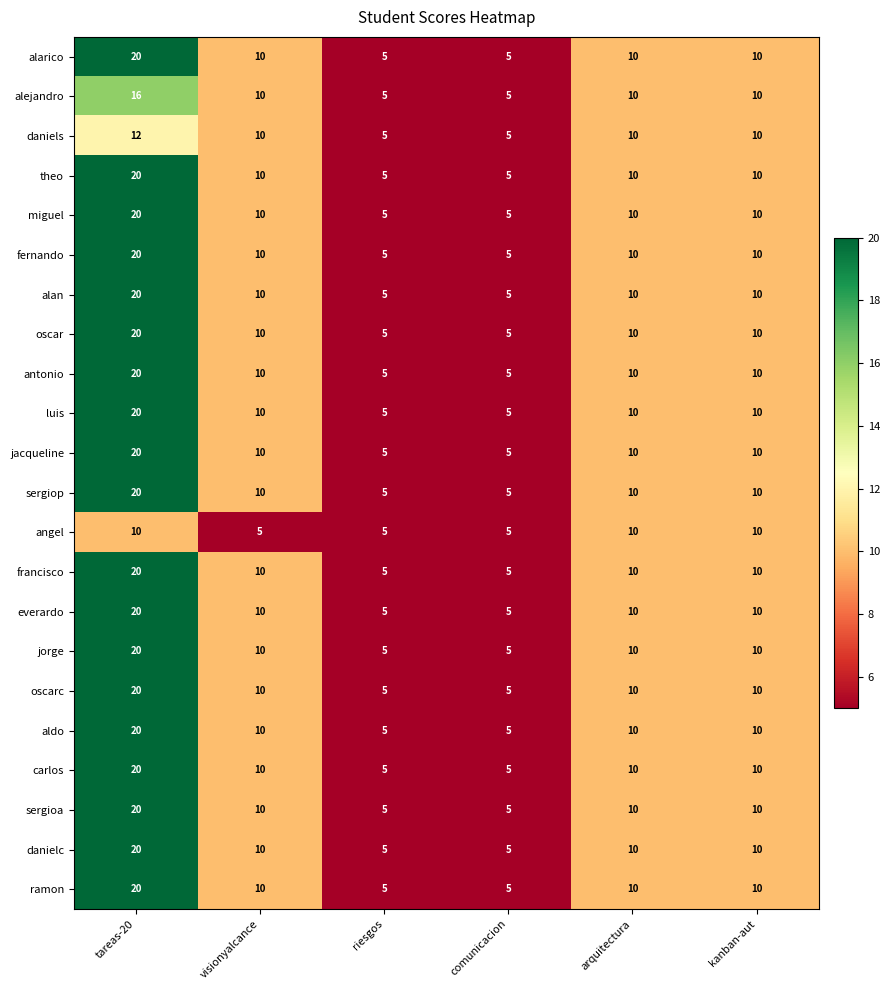

Which category has the highest value in the fernando series?

tareas-20